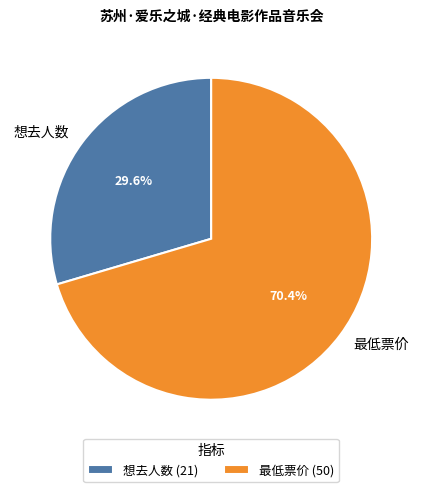

What is the largest slice in the pie chart?

最低票价